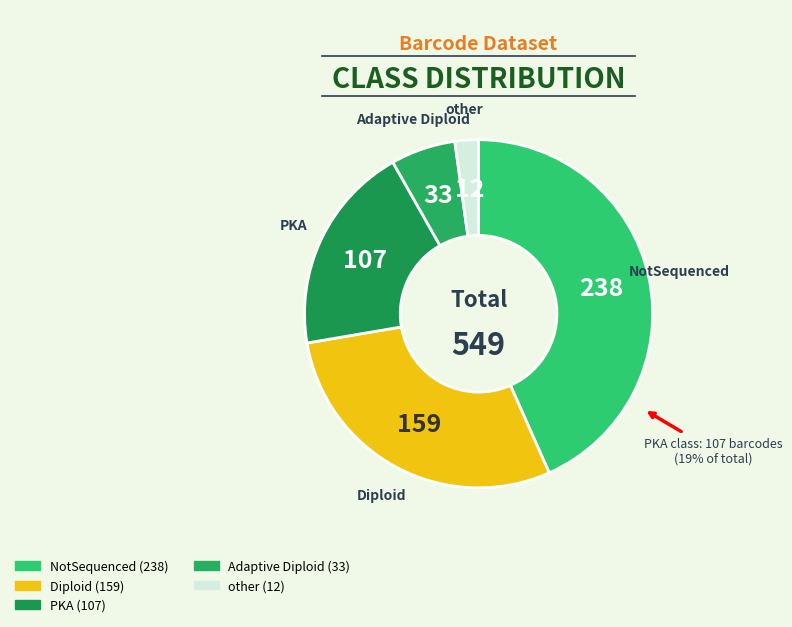

Is there any slice that represents more than half of the pie?

No